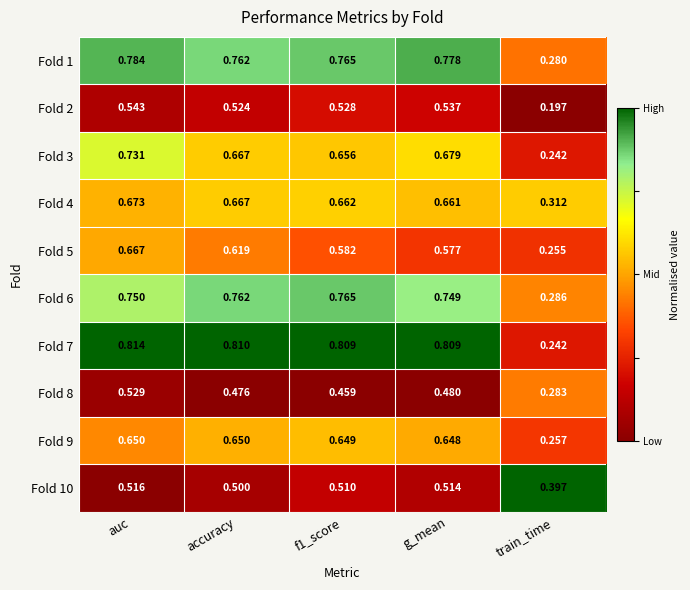

At which label is Fold 7 closest to 0?

train_time